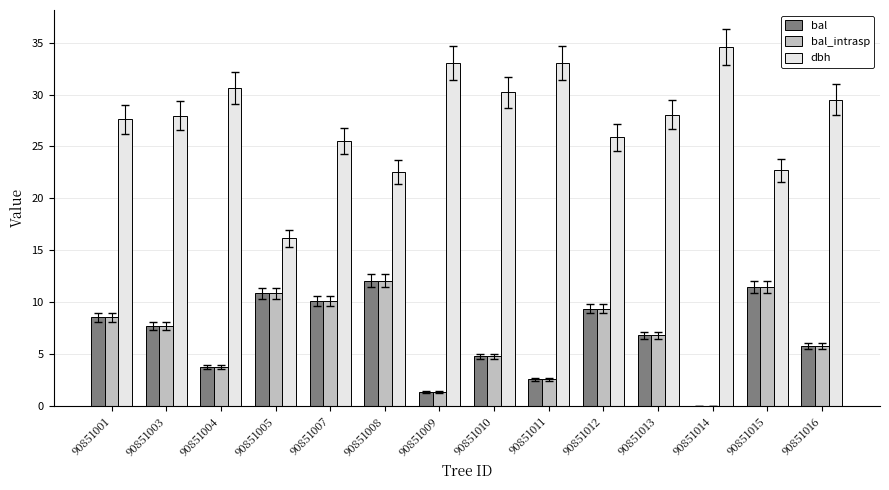

What is the sum of the bal values at 90851012 and 90851004?

13.1